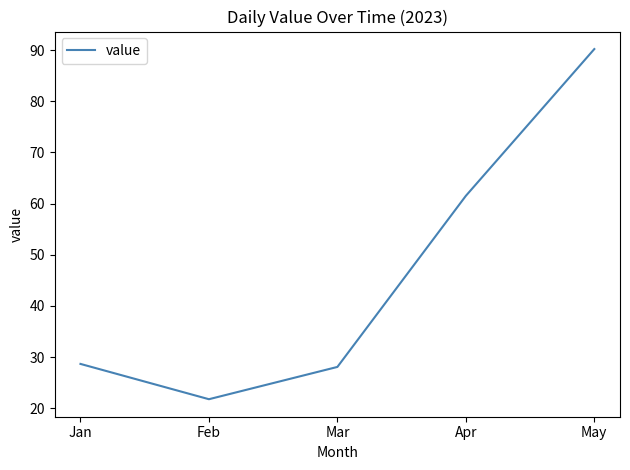

What is the change in value from Feb to Mar?

+6.3